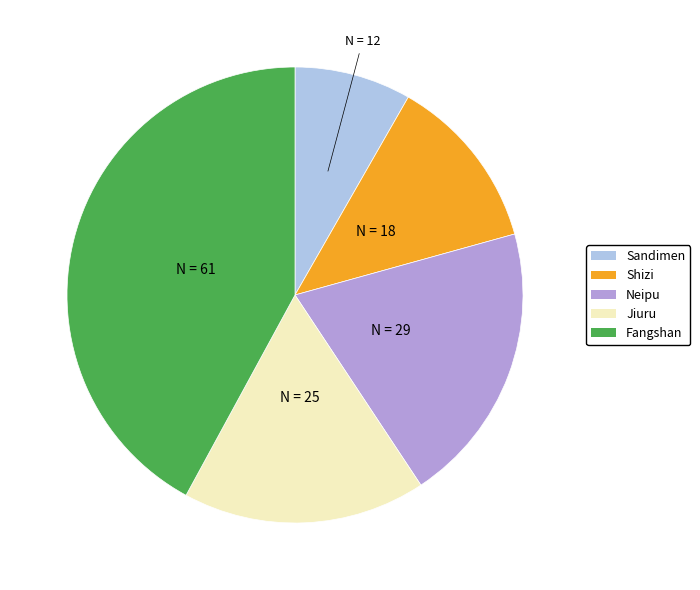

Is it true that Shizi is 5% of the pie?

False